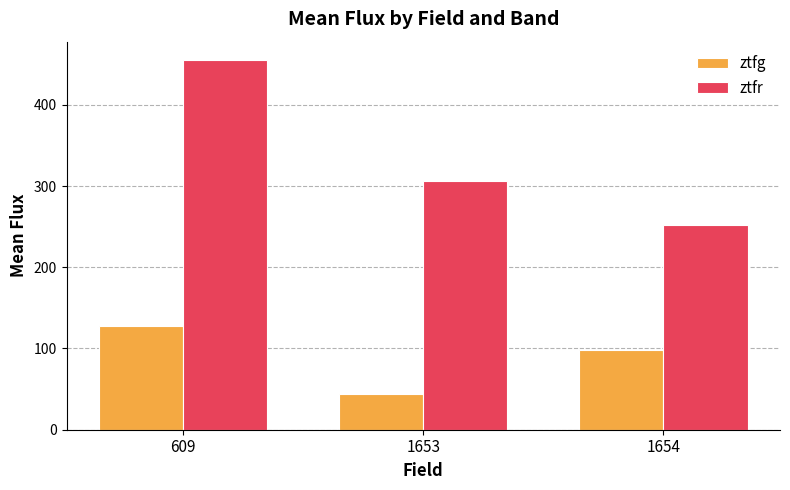

The ztfr series shows 455.0 at 609. True or false?

True